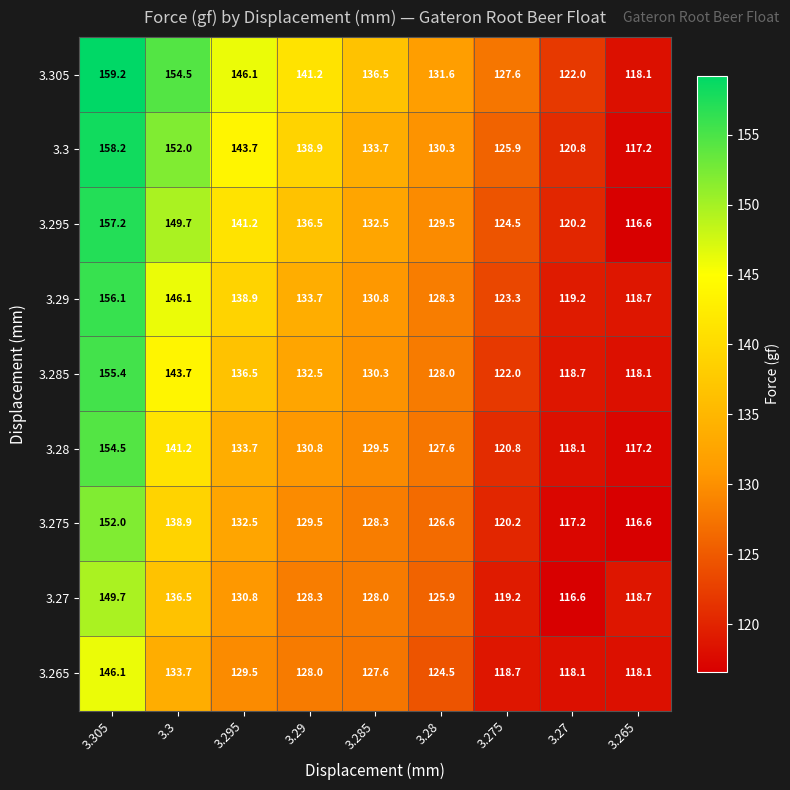

At which label does 3.3 first exceed 133?

3.305